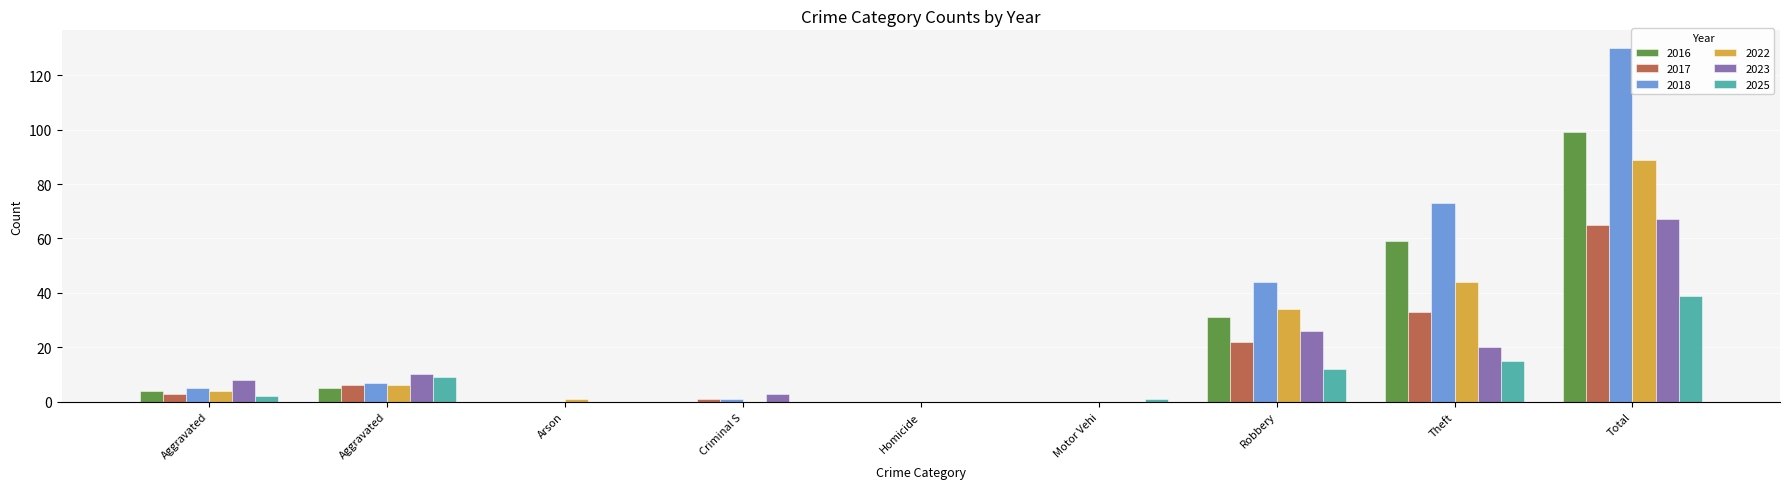

Reading left to right, what are all the values shown in this chart?

2016: 4	5	0	0	0	0	31	59	99
2017: 3	6	0	1	0	0	22	33	65
2018: 5	7	0	1	0	0	44	73	130
2022: 4	6	1	0	0	0	34	44	89
2023: 8	10	0	3	0	0	26	20	67
2025: 2	9	0	0	0	1	12	15	39